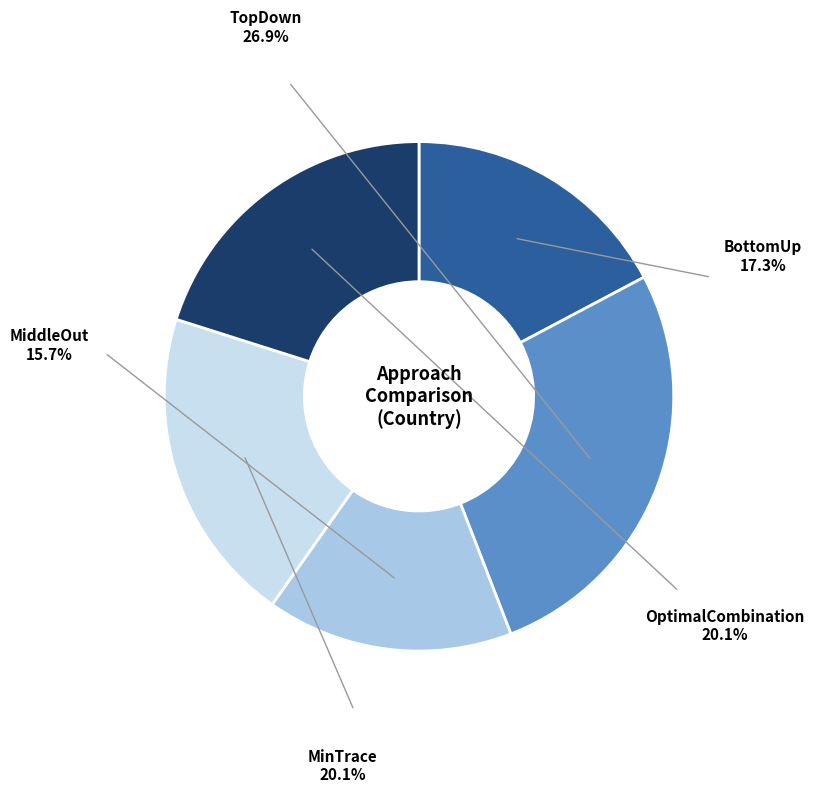

Is there a majority slice in this chart?

No